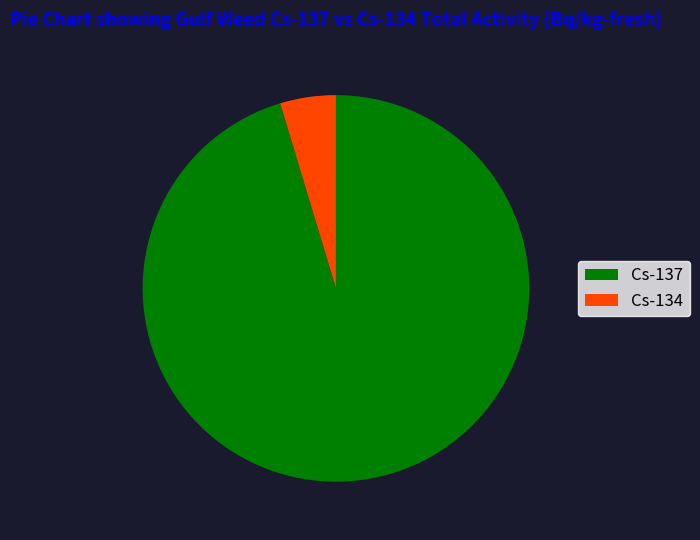

What is the smallest slice in the pie chart?

Cs-134